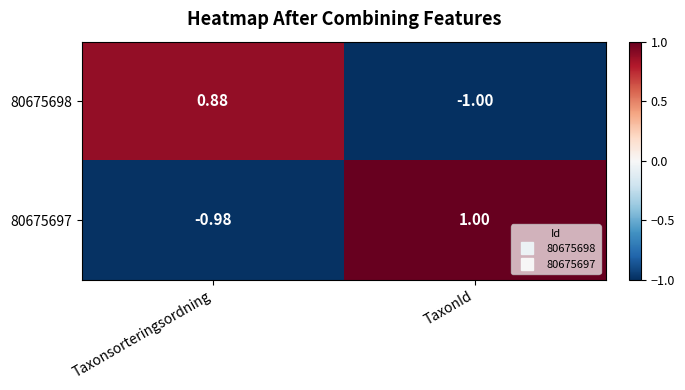

At which label does 80675698 first exceed 0?

Taxonsorteringsordning